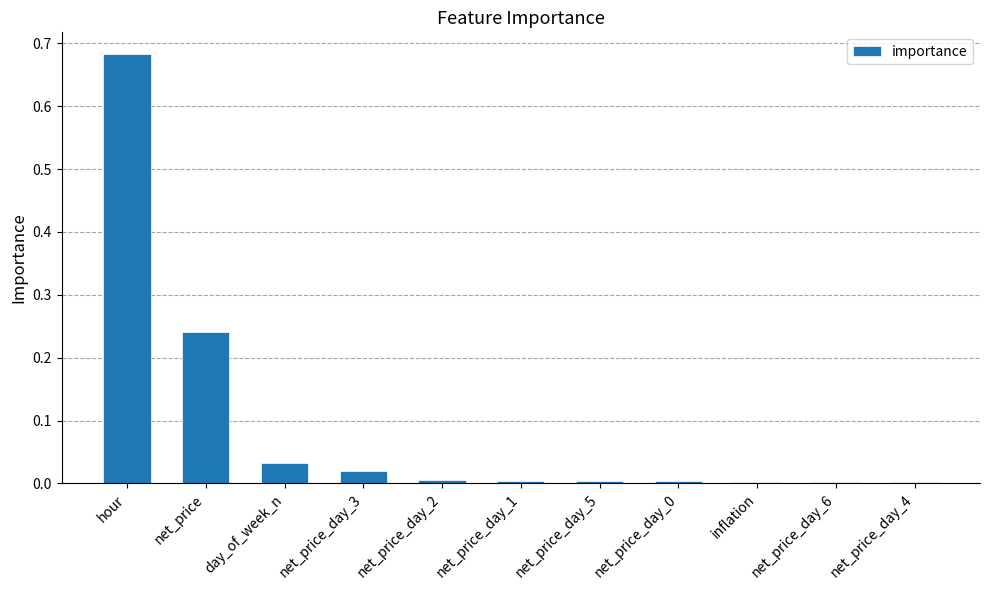

Which label corresponds to the largest value in the chart?

hour